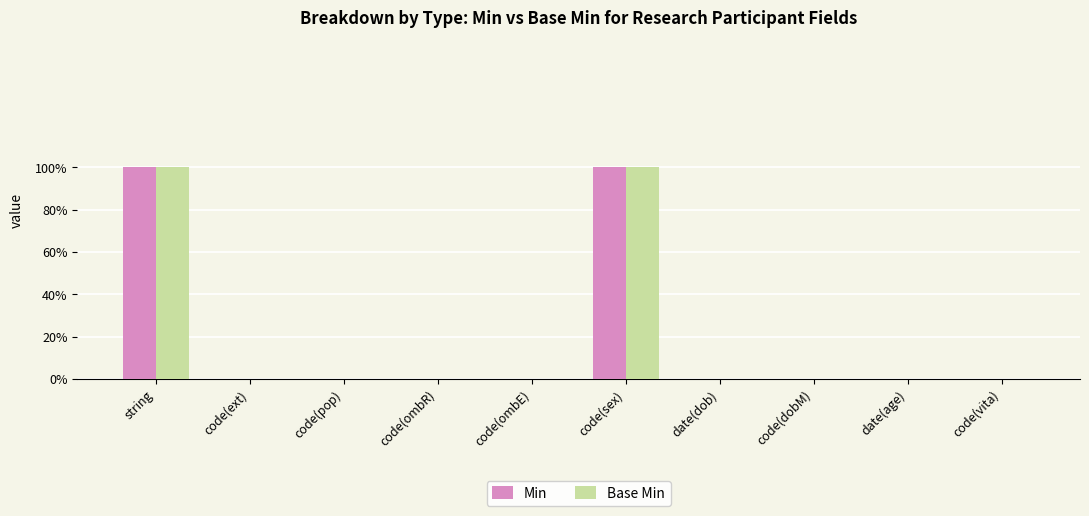

Does the chart contain stacked bars?

No